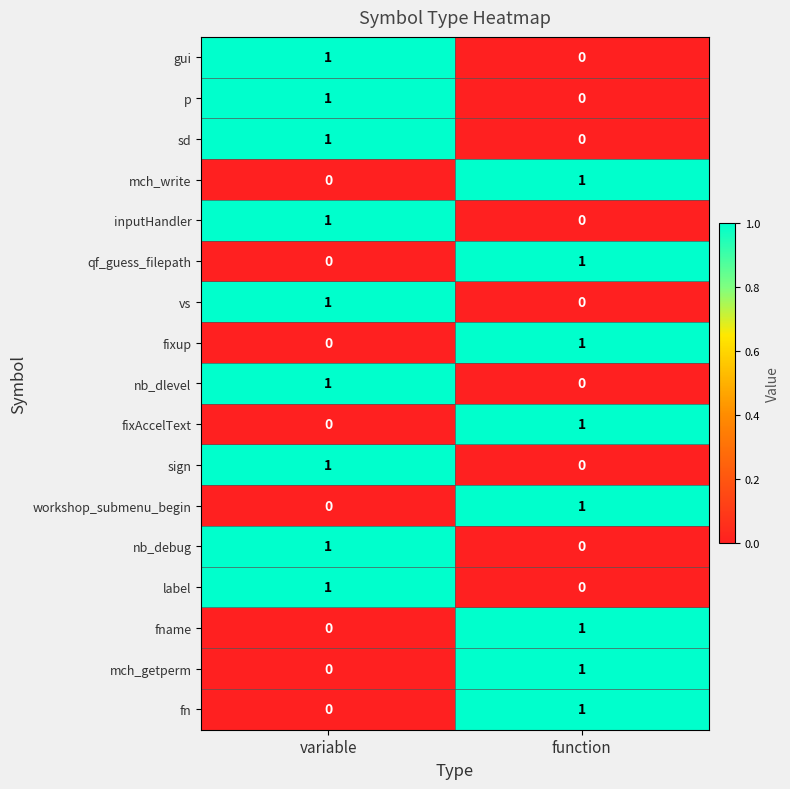

List the labels in order of p value, smallest first.

function, variable